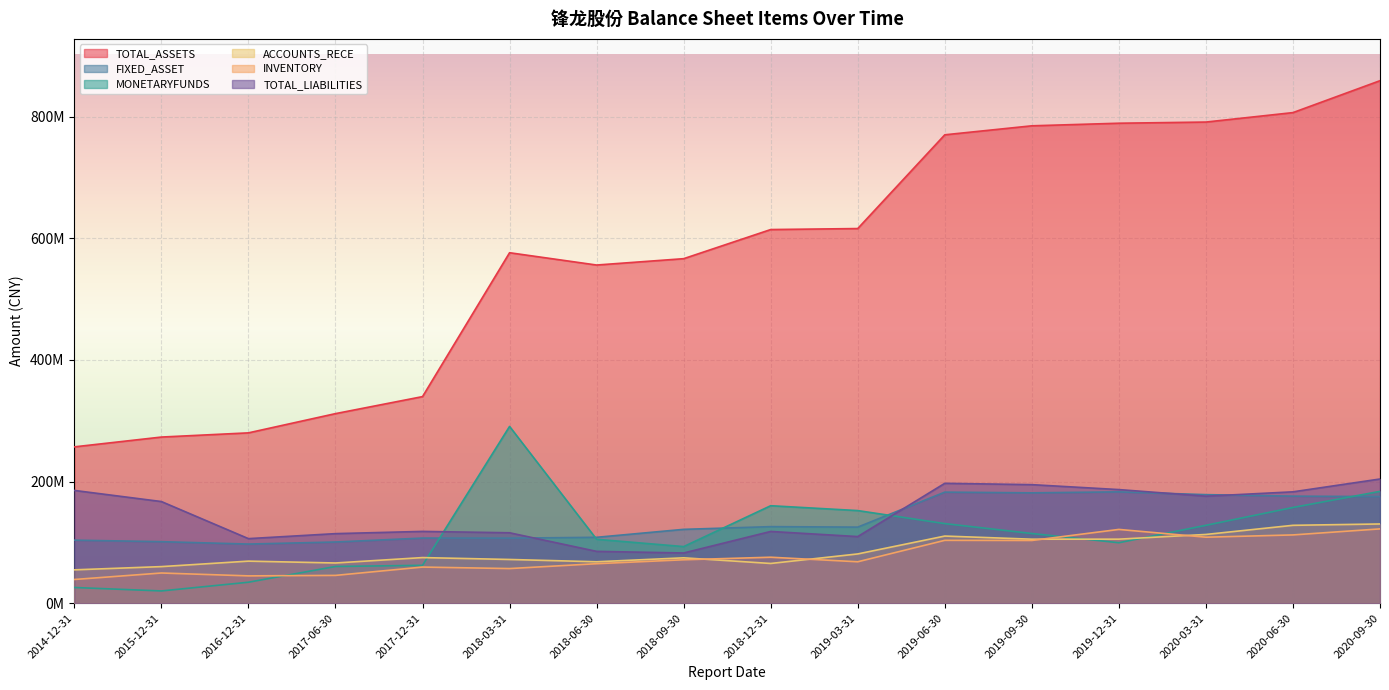

At which label is INVENTORY closest to 80648362?

2018-12-31